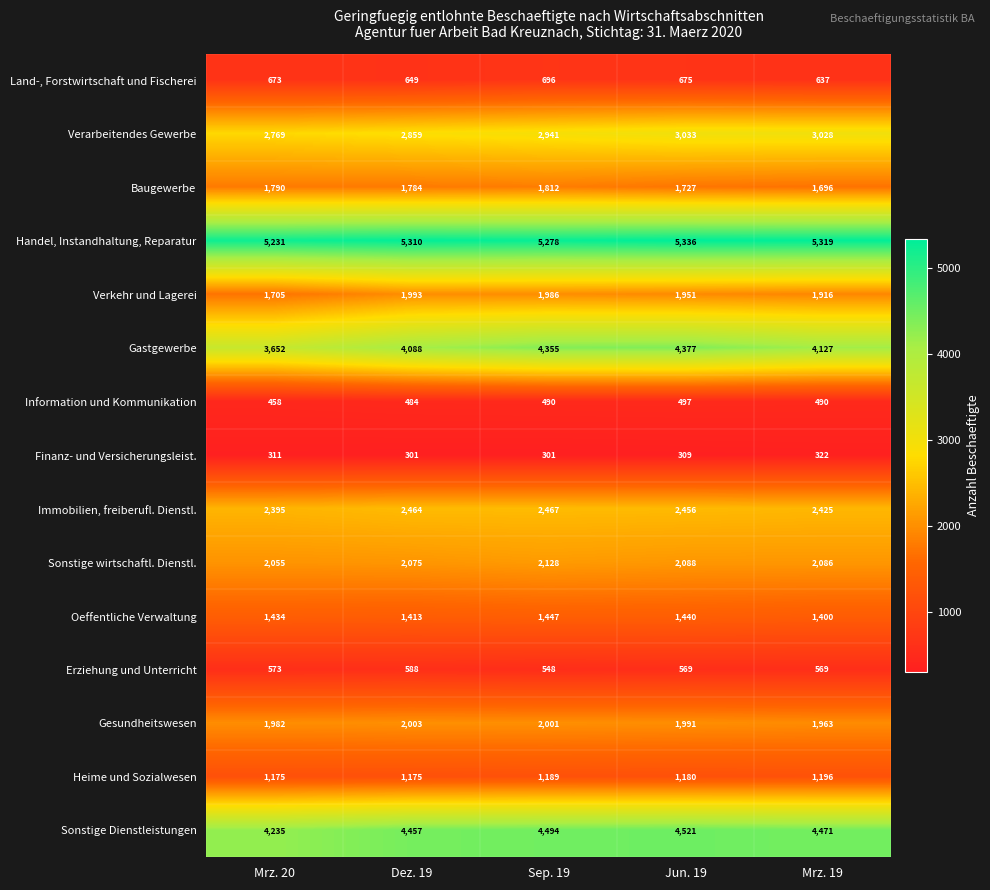

How many data points does each series have?

5